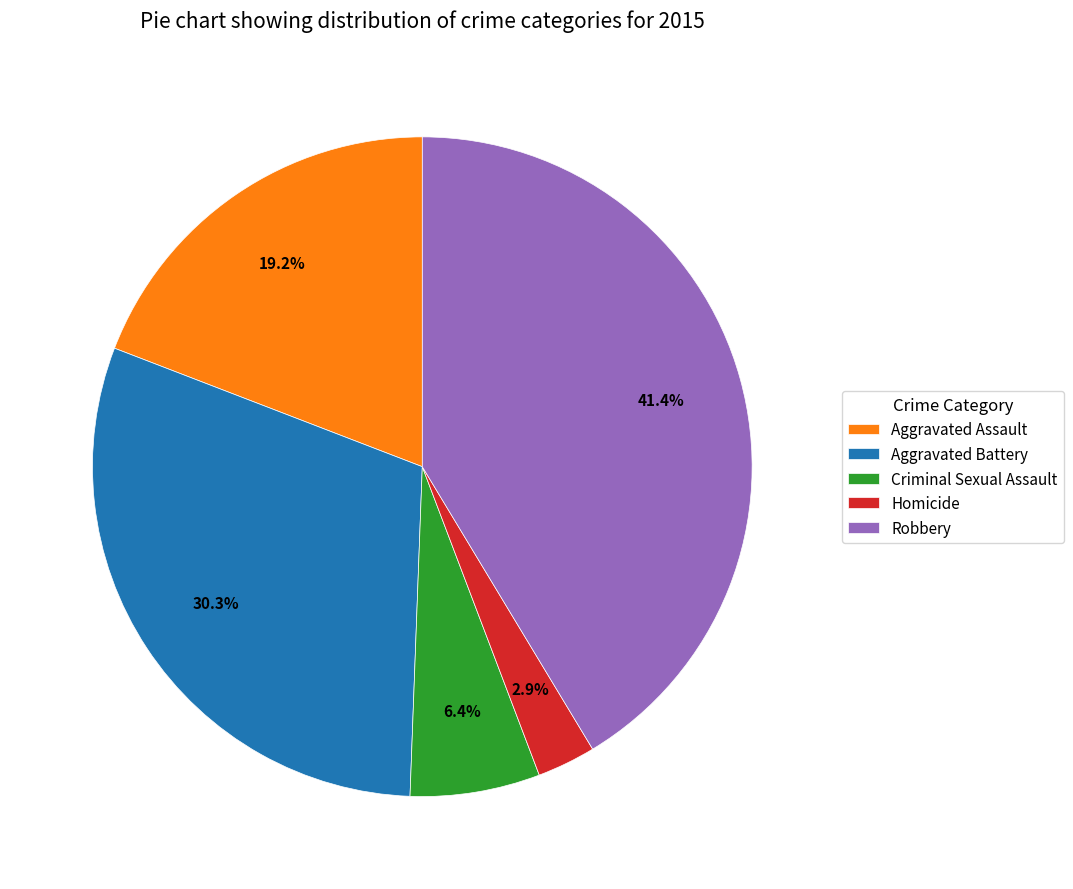

Is Robbery the majority of the pie?

No